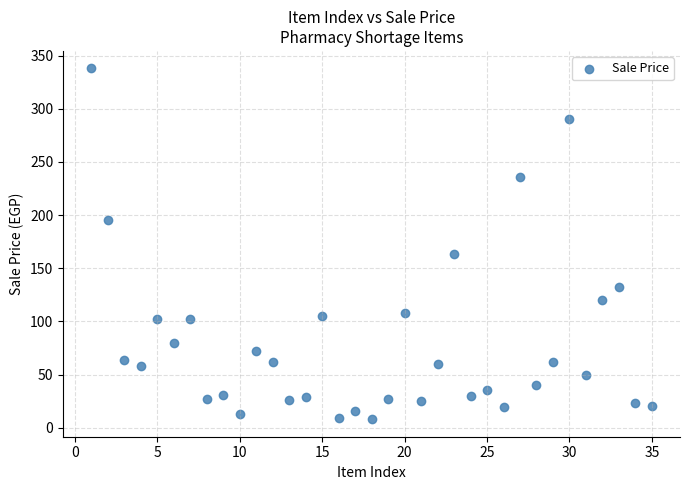

What is the range of Y values (max minus min)?

330.0